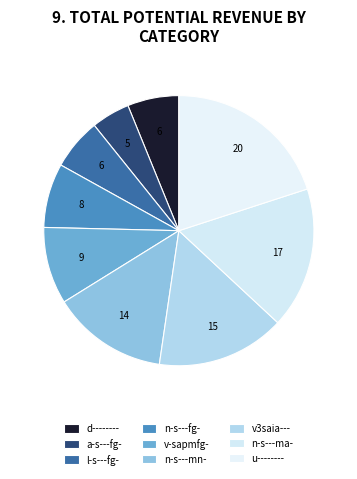

To the nearest percent, what is the combined percentage of n-s---mn- and d--------?

20%